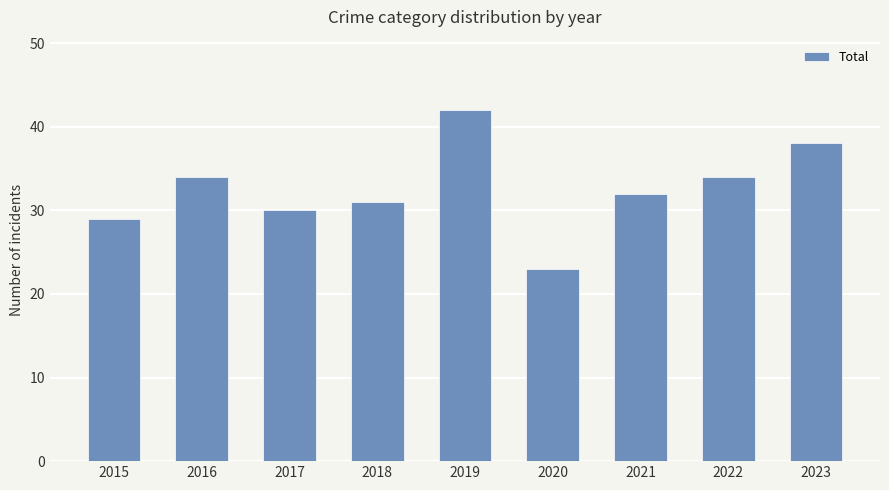

The value at 2016 is 34. True or false?

True